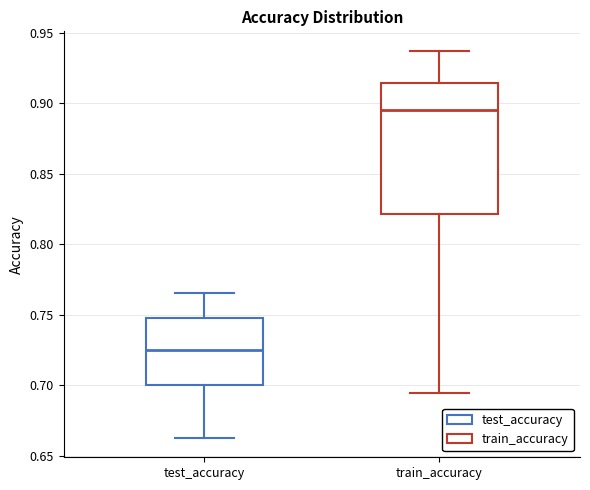

Reading left to right, read every box against the y-axis: the position of its median line, the range the box covers, and the ends of its whiskers. The values are not printed on the chart, so give them approximately, as read against the axis.

test_accuracy: median 0.725, box 0.700 to 0.750, whiskers 0.660 to 0.765
train_accuracy: median 0.895, box 0.820 to 0.915, whiskers 0.695 to 0.935